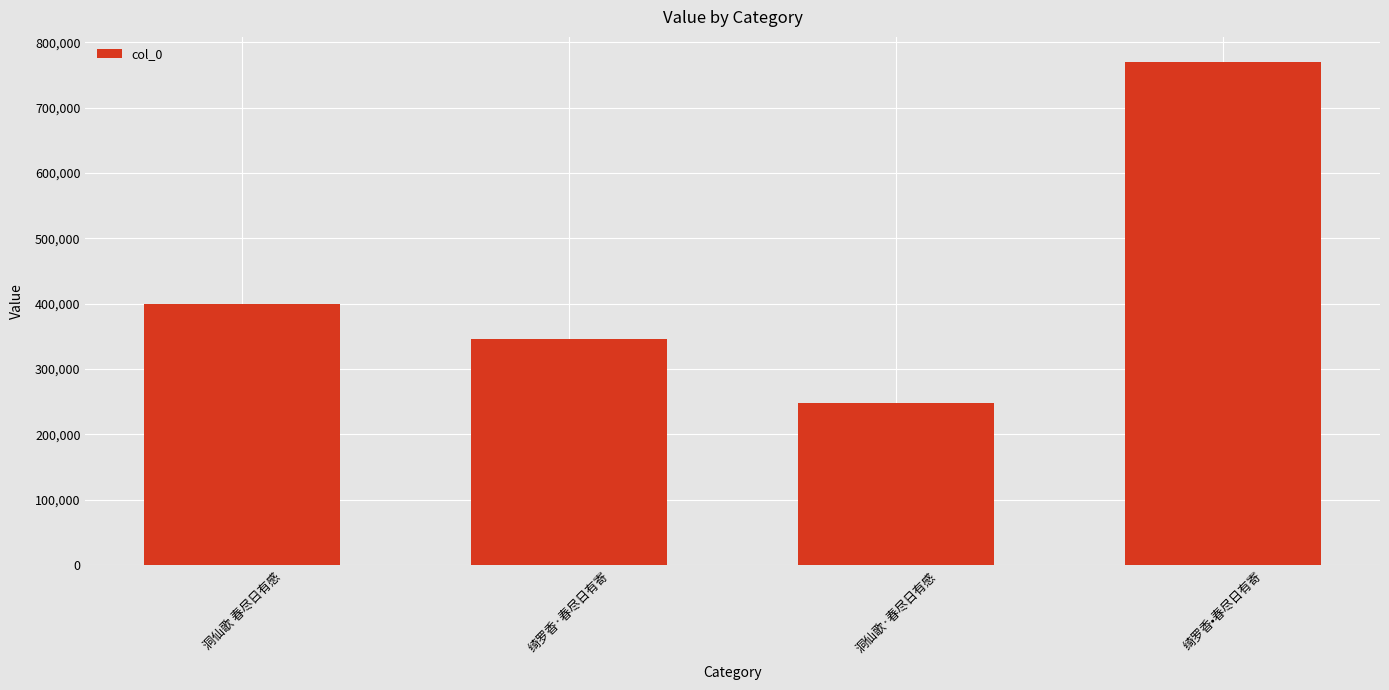

Is it true that the value at 绮罗香•春尽日有寄 is 769897?

True